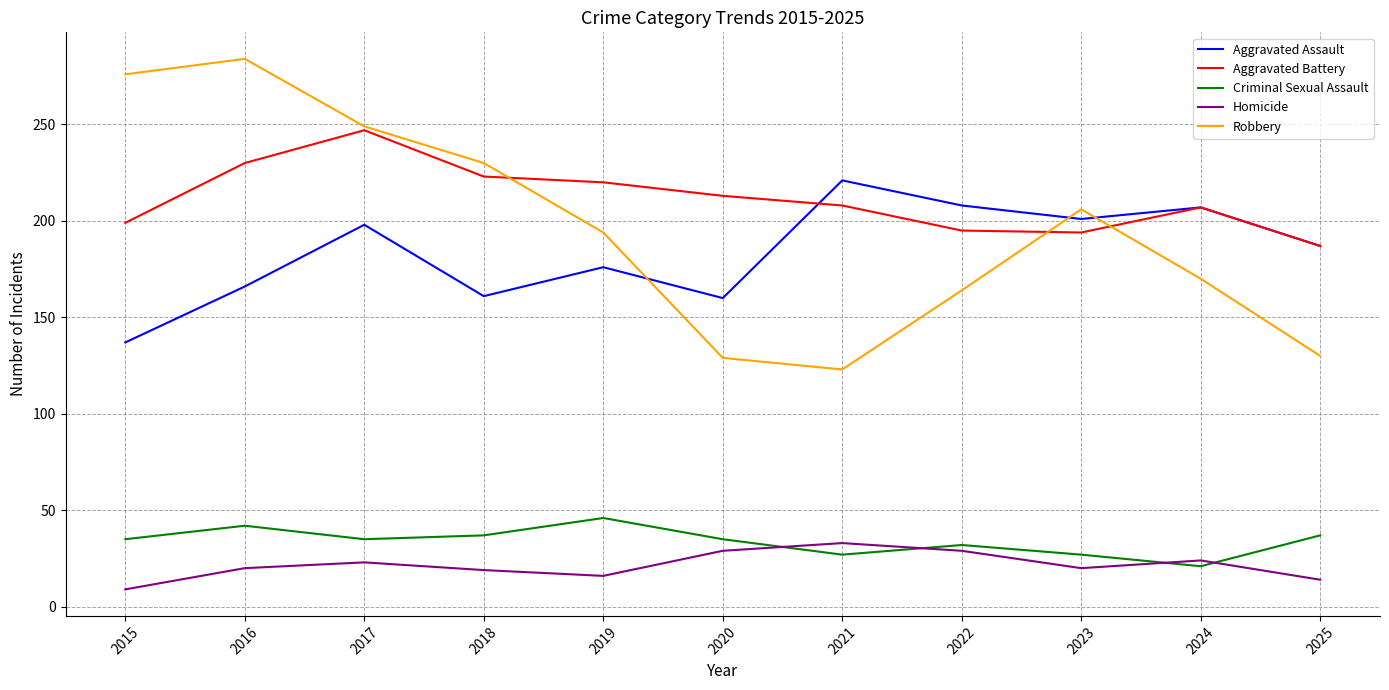

Which series has the largest range (max minus min)?

Robbery